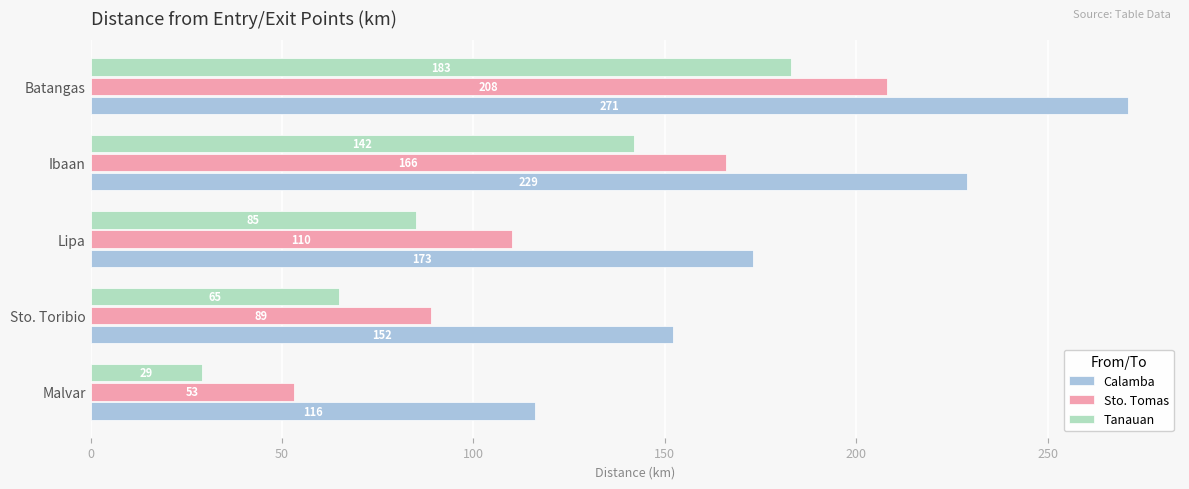

How many Sto. Tomas values are between 89 and 166?

3